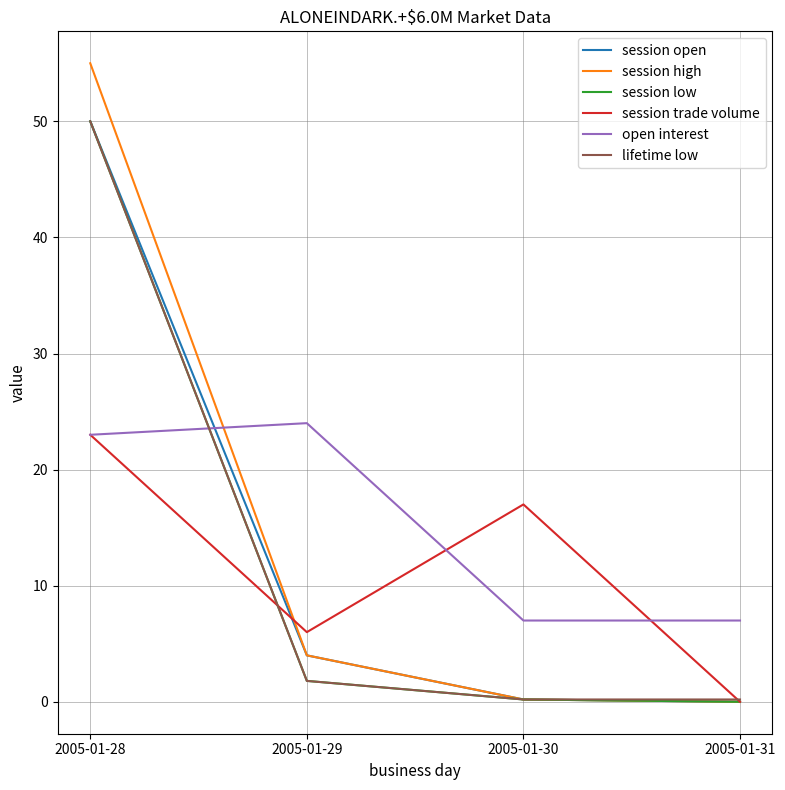

After their last crossing, which series has the higher values: open interest or lifetime low?

open interest